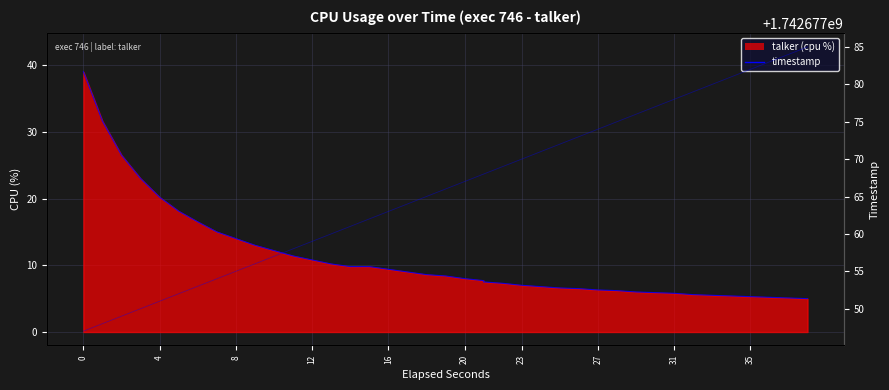

True or false: cpu trend has more than 2 points higher than both neighbors.

False